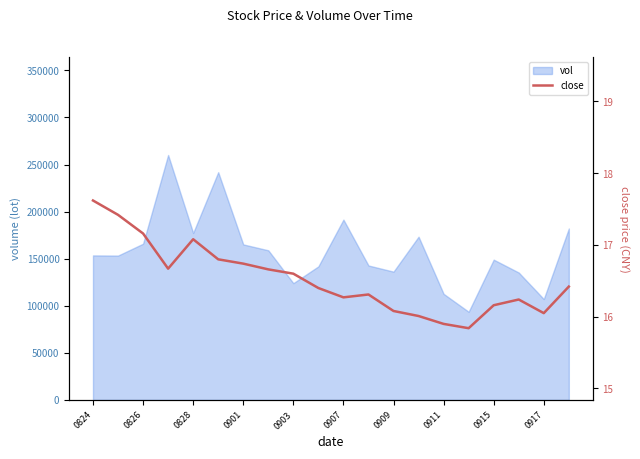

What is the minimum value for vol?

93631.4